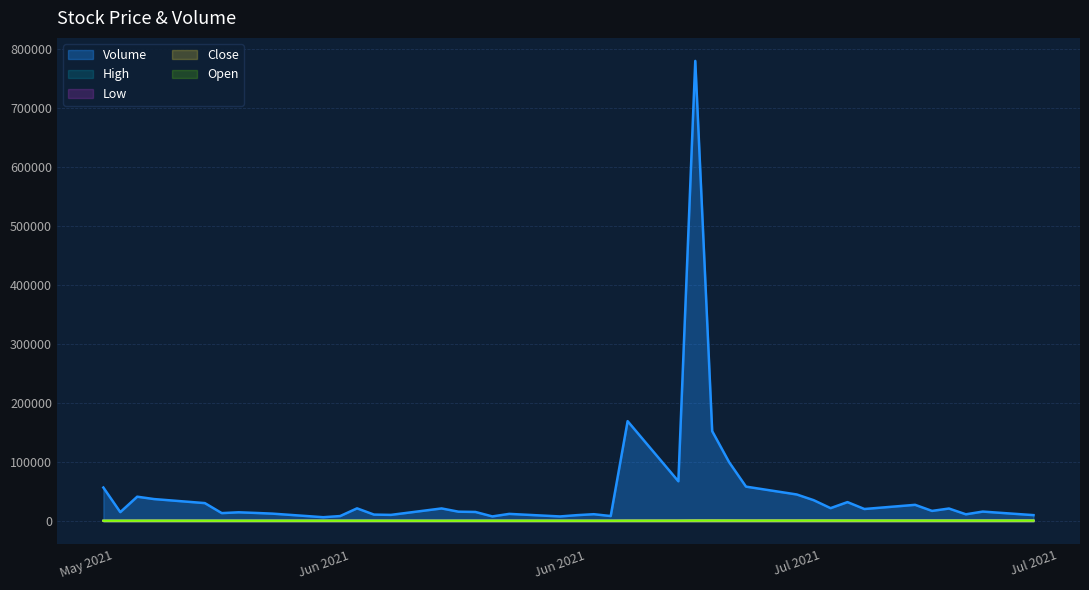

At which label is Low closest to 1142?

2021-07-05